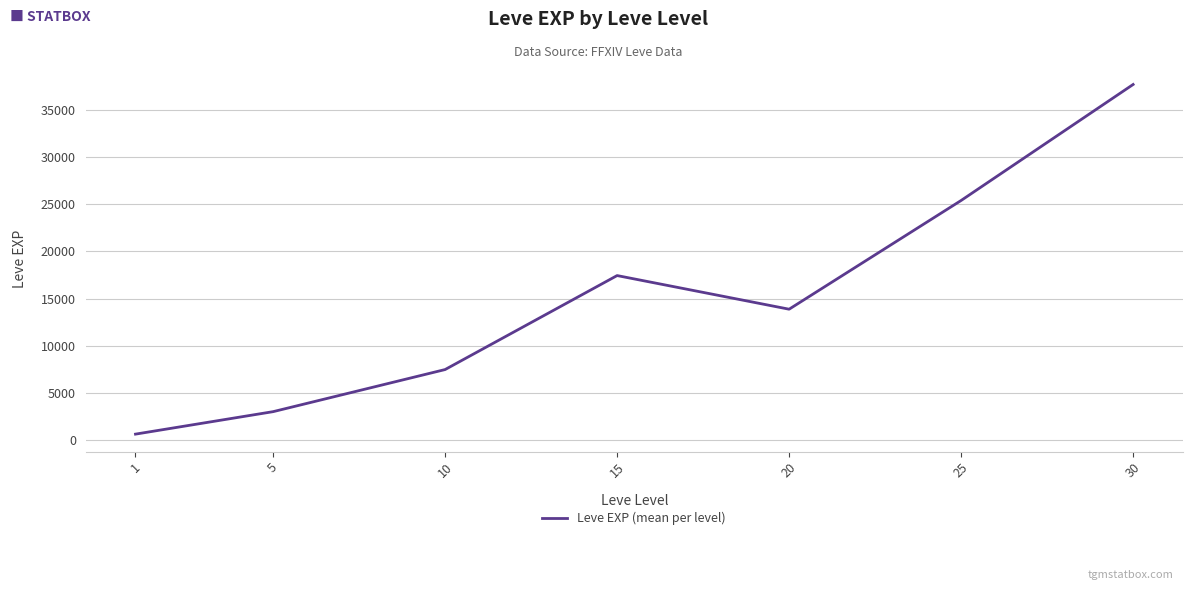

What is the ratio of the value at 20 to the value at 5?

4.6